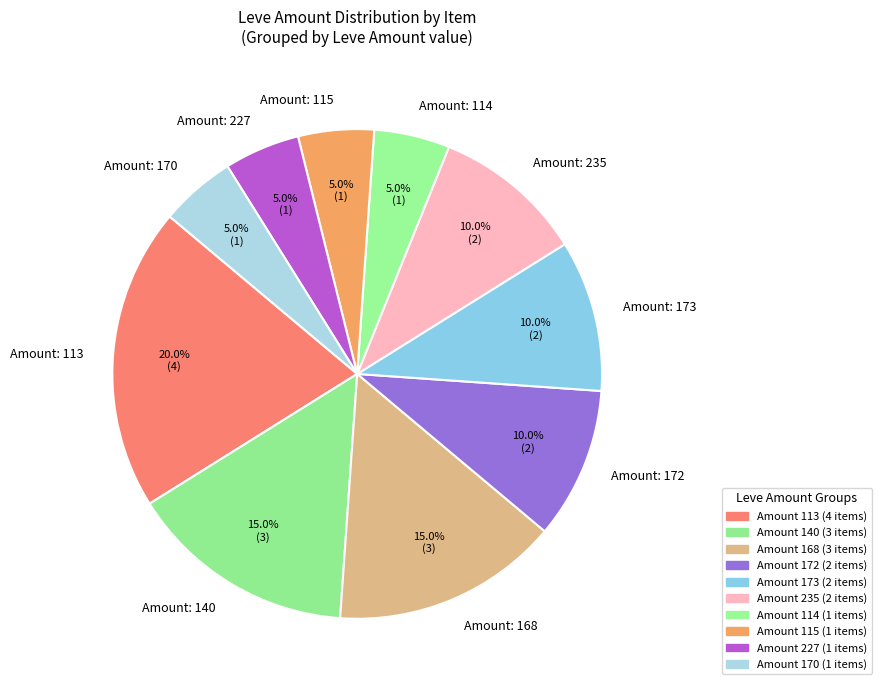

Which slice is the largest?

Amount: 113